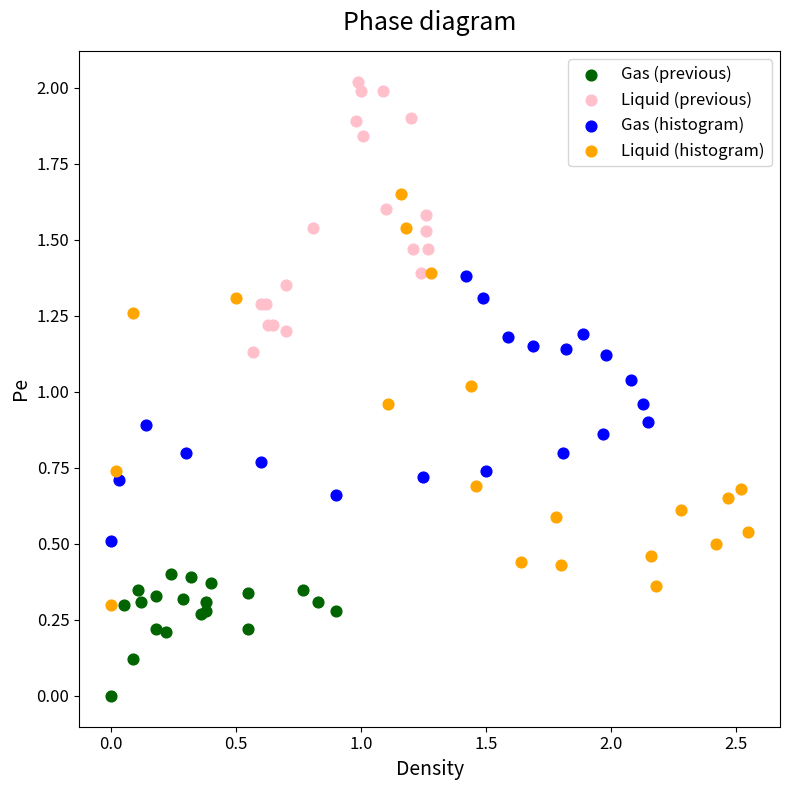

Which series has the largest Y range (max minus min)?

Liquid (histogram)